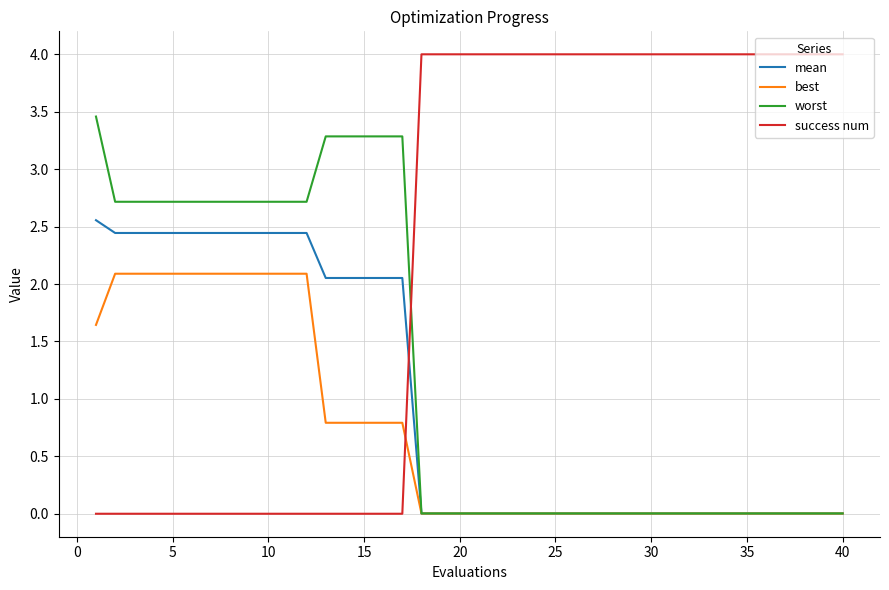

After their last crossing, which series has the higher values: worst or success num?

success num